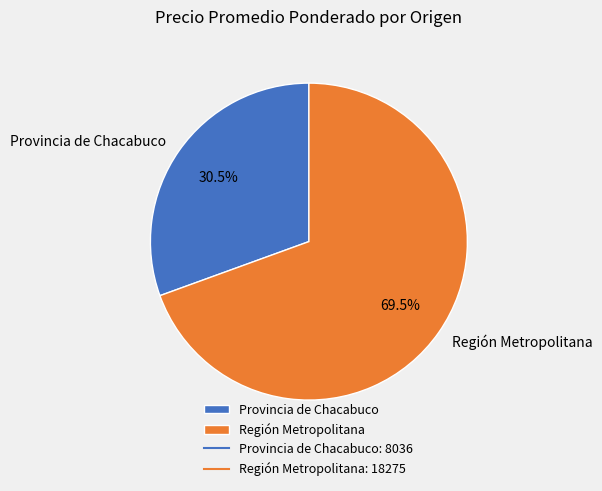

Which slice is the smallest?

Provincia de Chacabuco